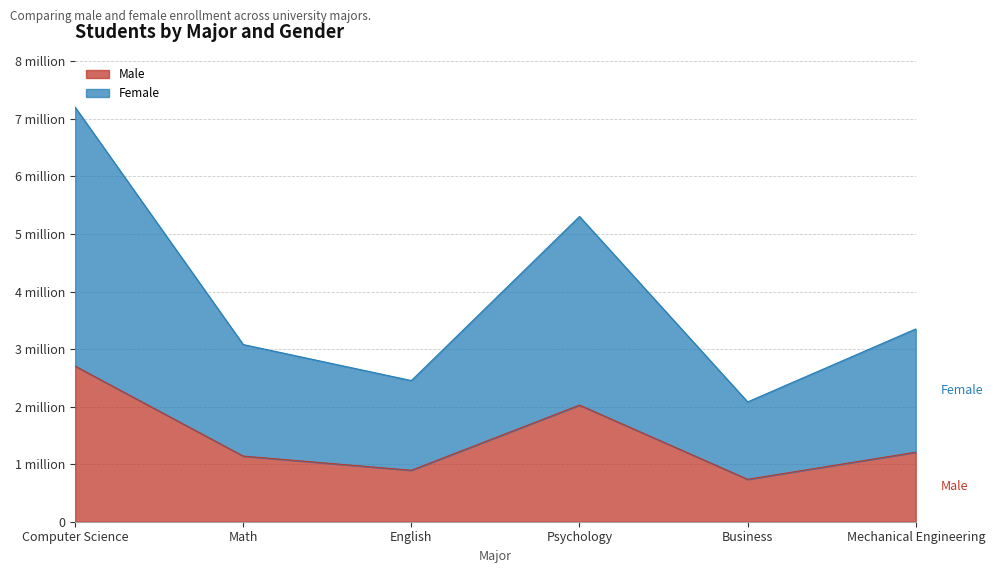

Count the number of categories in the chart.

6